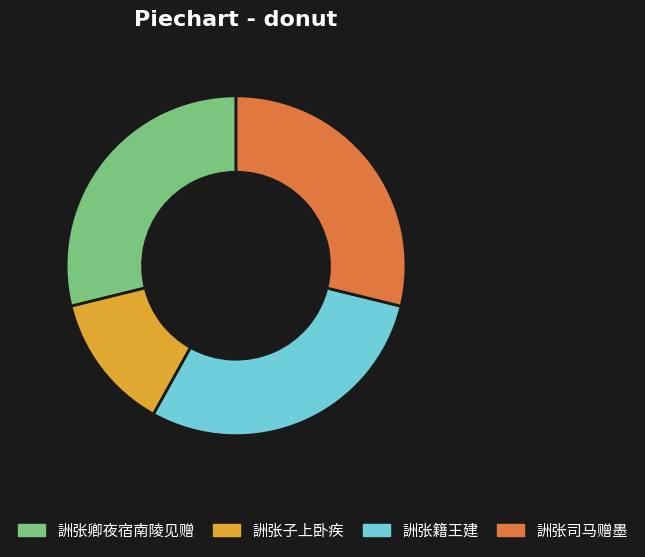

How many segments does this pie chart have?

4